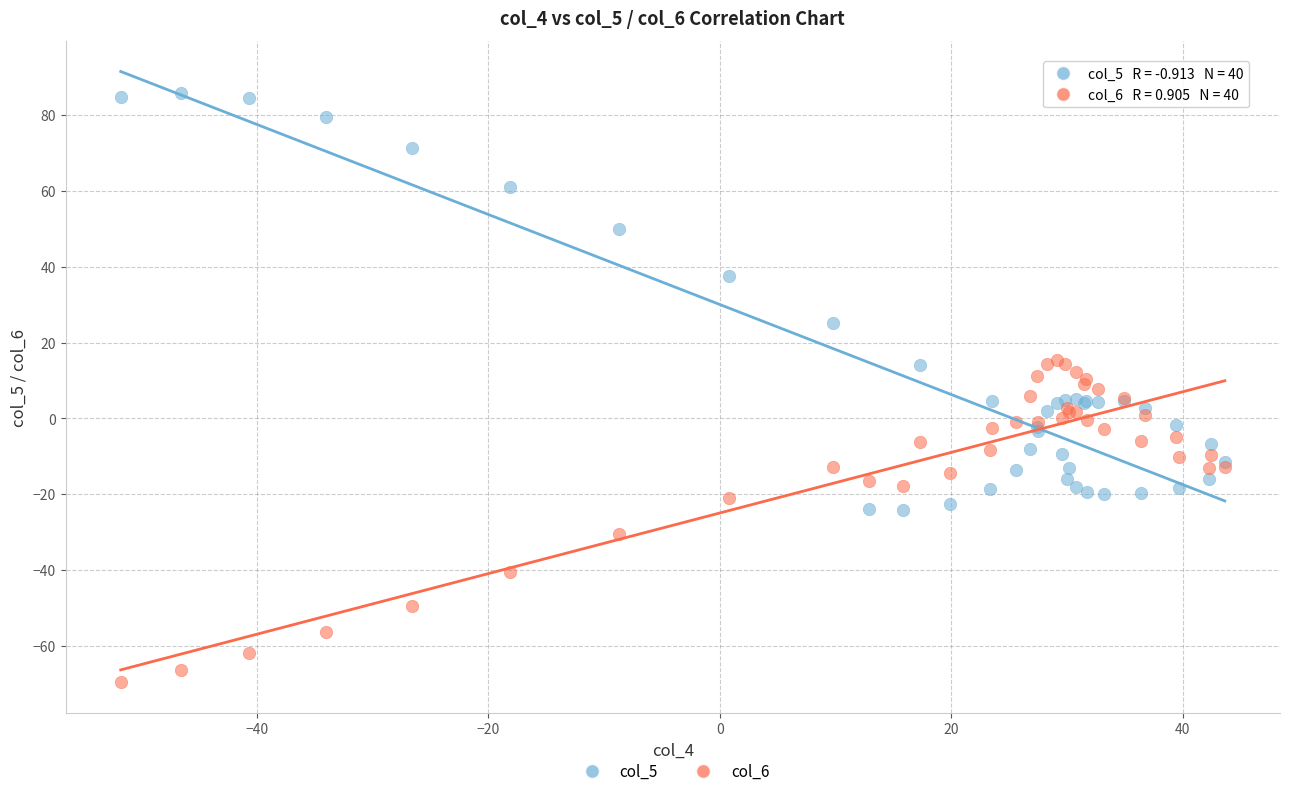

What are all the series names shown in the legend?

col_5, col_6